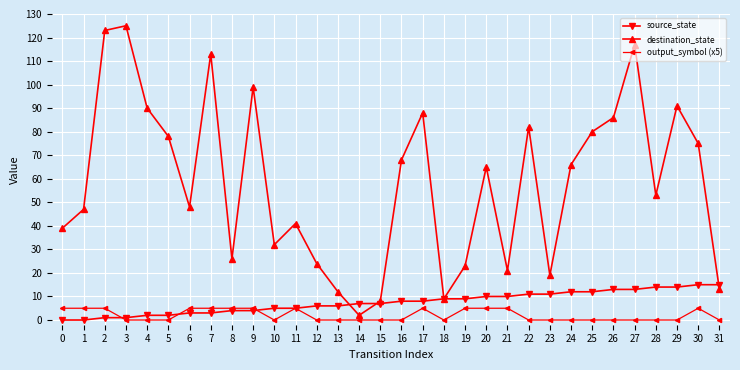

True or false: output_symbol (x5) has more than 1 interior local peaks.

True